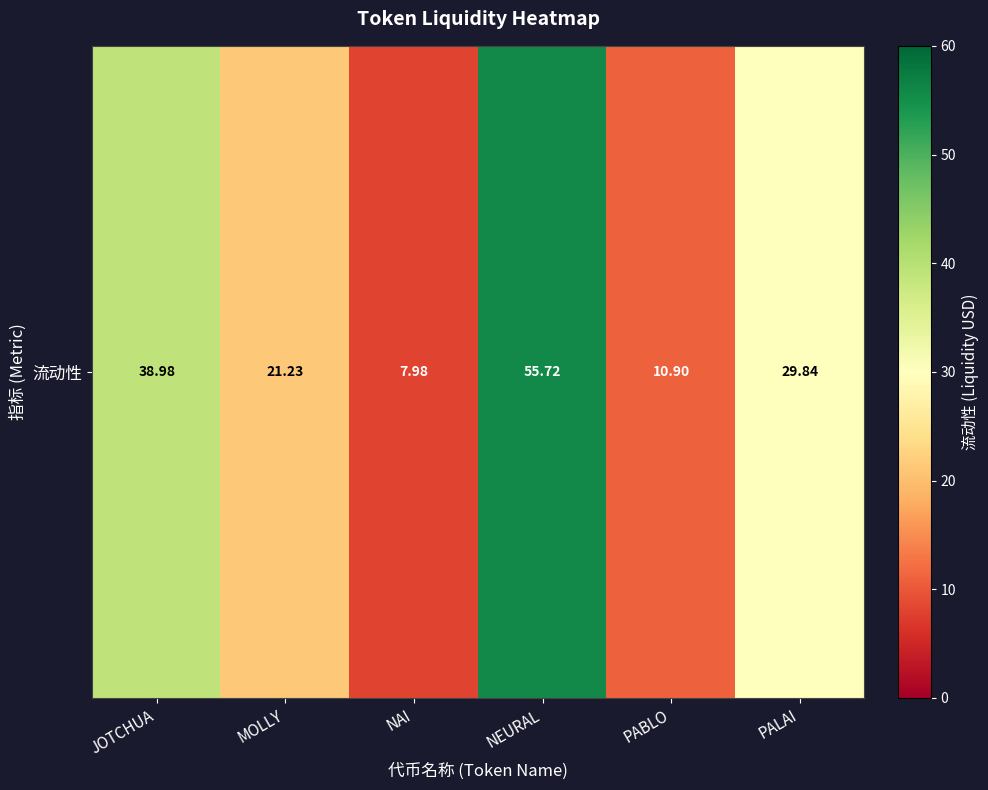

List the labels in order of value, smallest first.

NAI, PABLO, MOLLY, PALAI, JOTCHUA, NEURAL